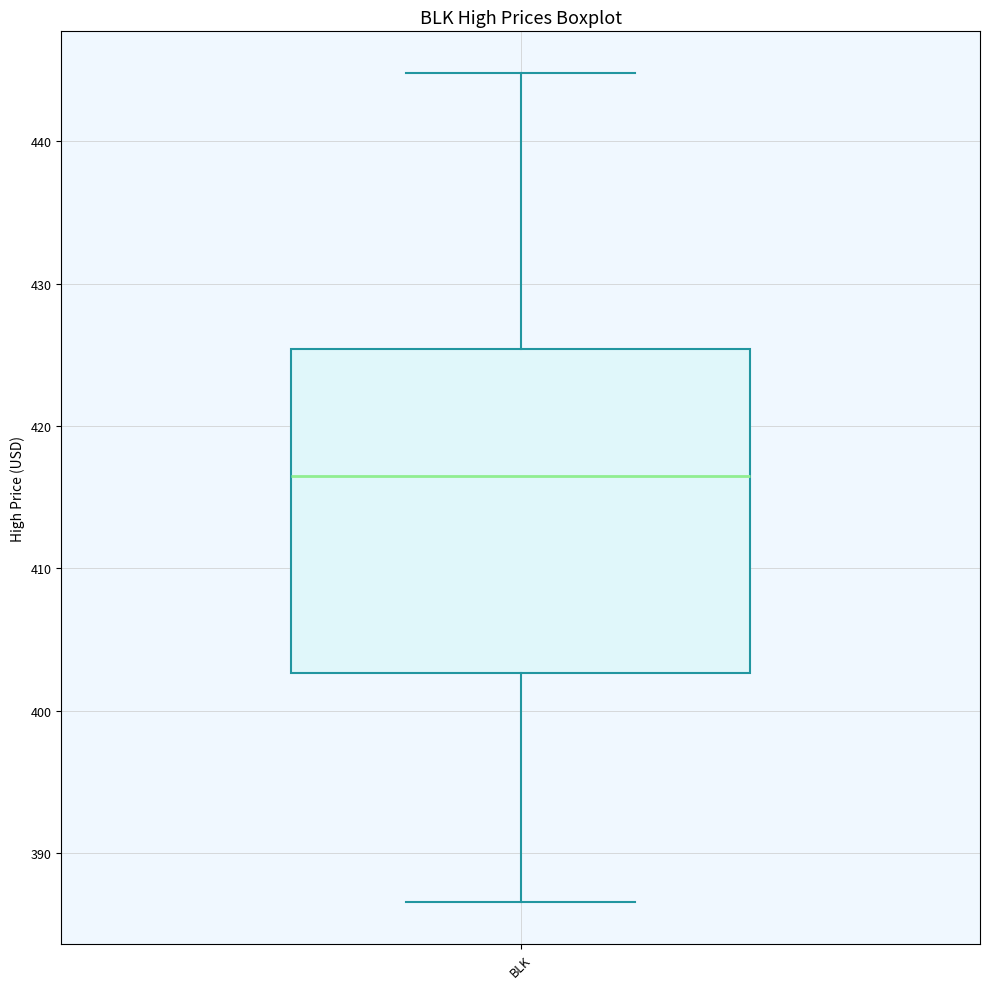

Read this box plot against the y-axis: the position of the median line, the range covered by the box, and the ends of both whiskers. The values are not printed on the chart, so give them approximately, as read against the axis.

median 416, box 403 to 425, whiskers 387 to 445